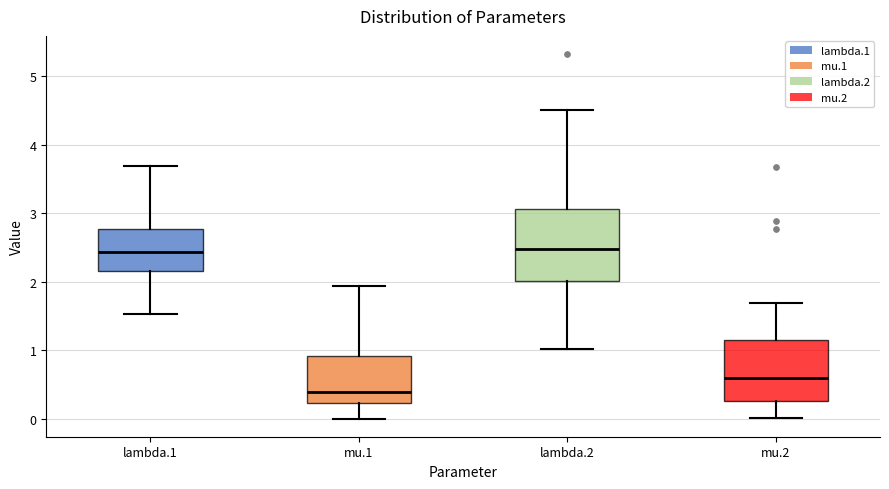

Reading left to right, read every box against the y-axis: the position of its median line, the range the box covers, and the ends of its whiskers. The values are not printed on the chart, so give them approximately, as read against the axis.

lambda.1: median 2.4, box 2.2 to 2.8, whiskers 1.5 to 3.7
mu.1: median 0.4, box 0.2 to 0.9, whiskers 0.0 to 1.9
lambda.2: median 2.5, box 2.0 to 3.1, whiskers 1.0 to 4.5
mu.2: median 0.6, box 0.3 to 1.2, whiskers 0.0 to 1.7